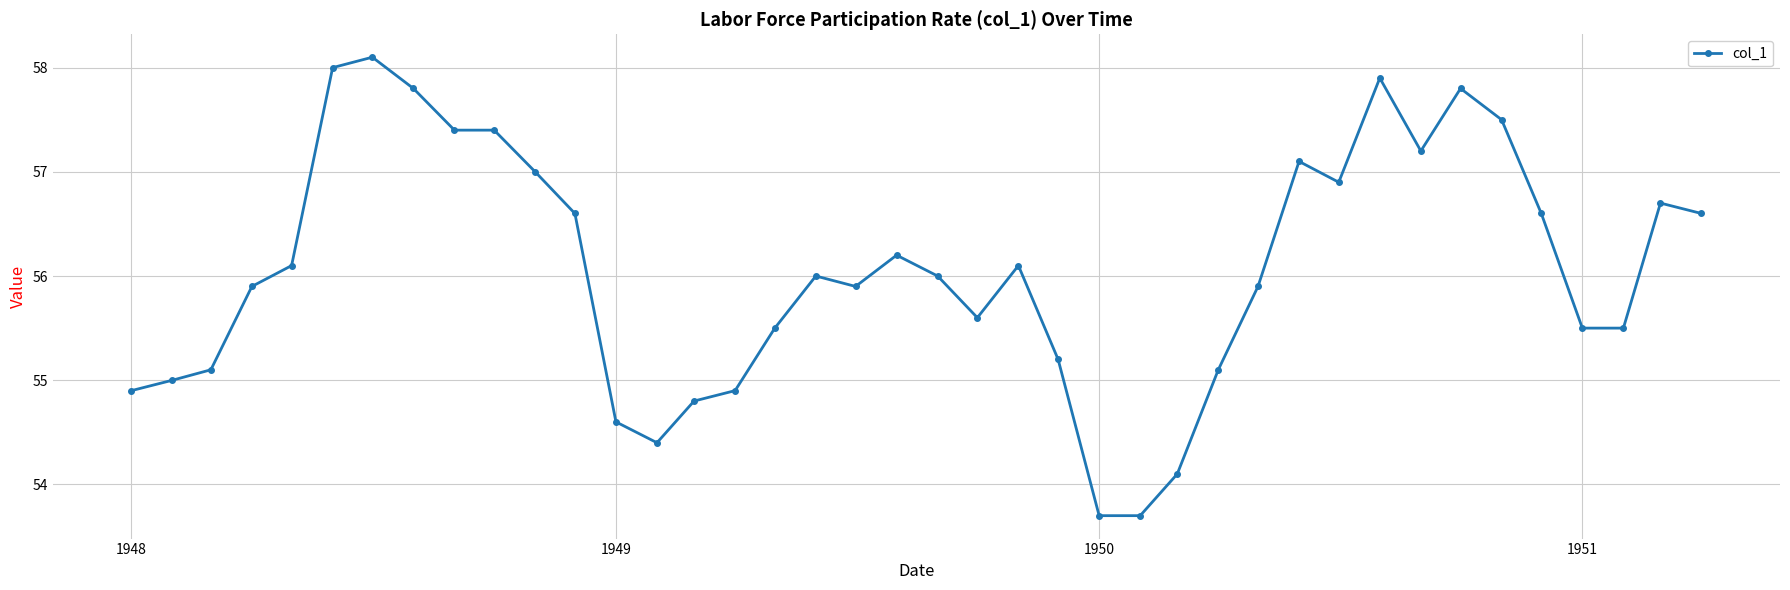

What is the difference between the maximum and minimum values?

4.4